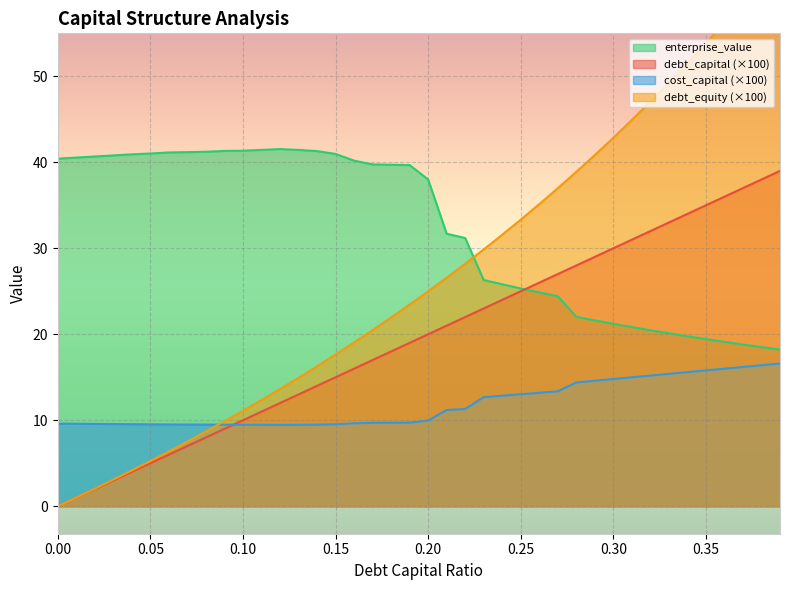

Which series has the widest spread of values?

debt_equity